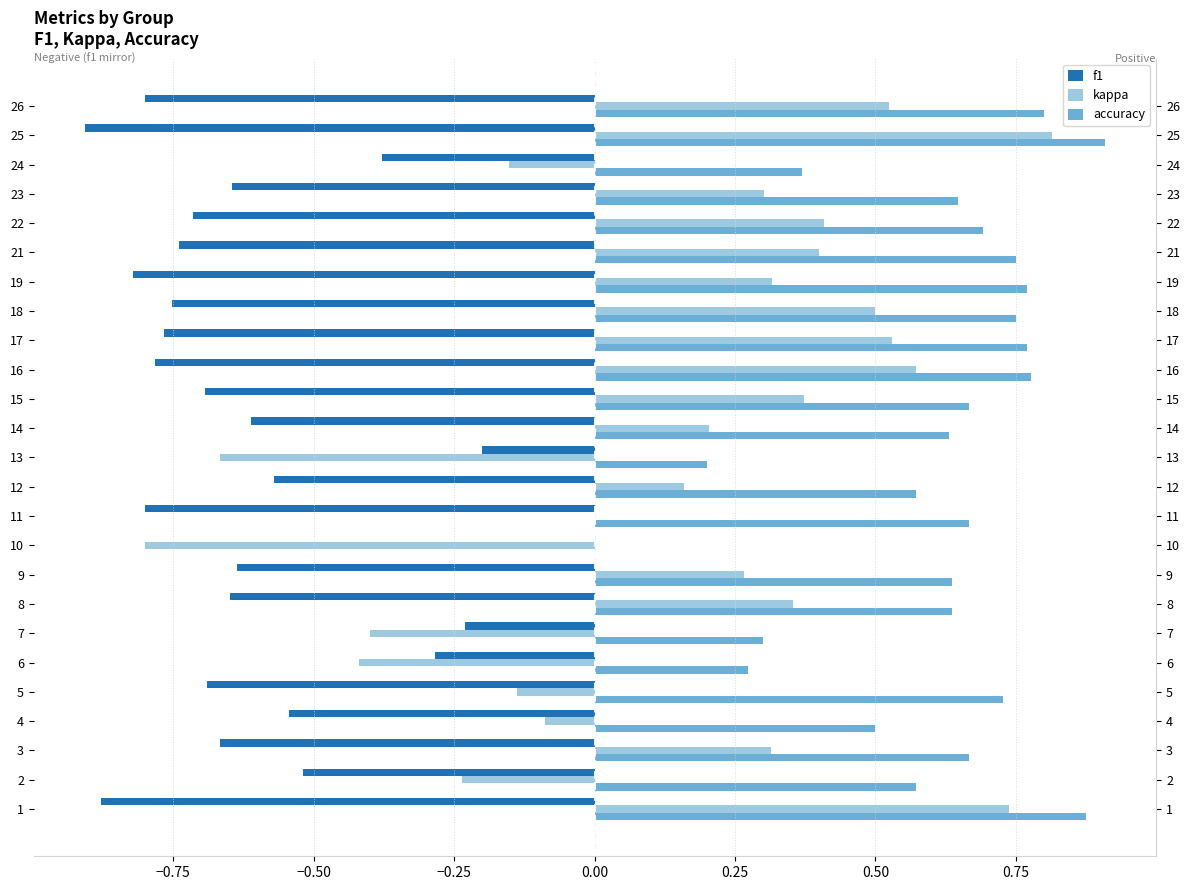

Reading left to right, extract all data points from this chart.

f1: -0.9	-0.5	-0.7	-0.5	-0.7	-0.3	-0.2	-0.6	-0.6	0.0	-0.8	-0.6	-0.2	-0.6	-0.7	-0.8	-0.8	-0.8	-0.8	-0.7	-0.7	-0.6	-0.4	-0.9	-0.8
kappa: 0.7	-0.2	0.3	-0.1	-0.1	-0.4	-0.4	0.4	0.3	-0.8	0.0	0.2	-0.7	0.2	0.4	0.6	0.5	0.5	0.3	0.4	0.4	0.3	-0.2	0.8	0.5
accuracy: 0.9	0.6	0.7	0.5	0.7	0.3	0.3	0.6	0.6	0.0	0.7	0.6	0.2	0.6	0.7	0.8	0.8	0.8	0.8	0.8	0.7	0.6	0.4	0.9	0.8